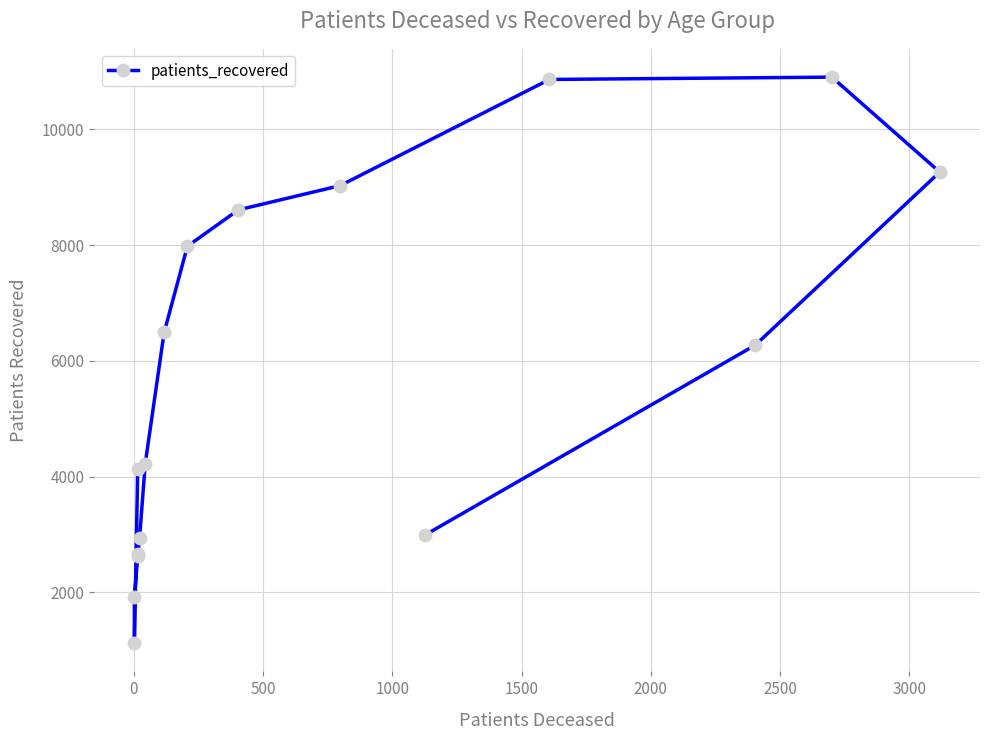

What is the maximum value shown in the chart?

10901